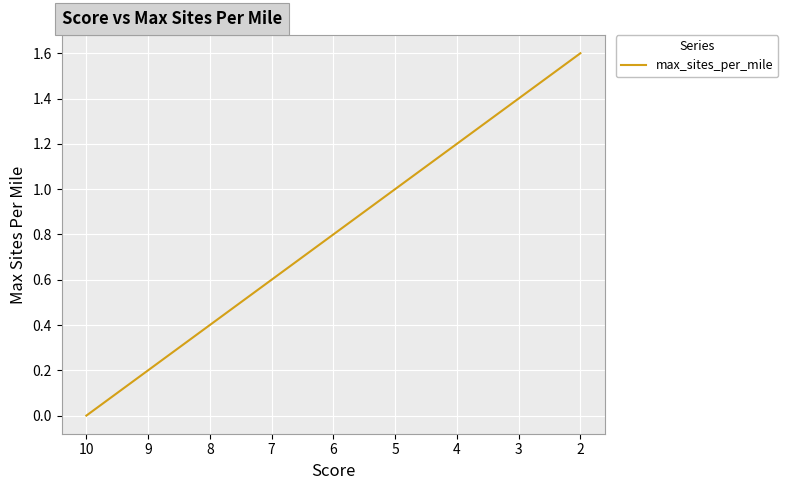

Rank the categories by value from lowest to highest.

10, 9, 8, 7, 6, 5, 4, 3, 2